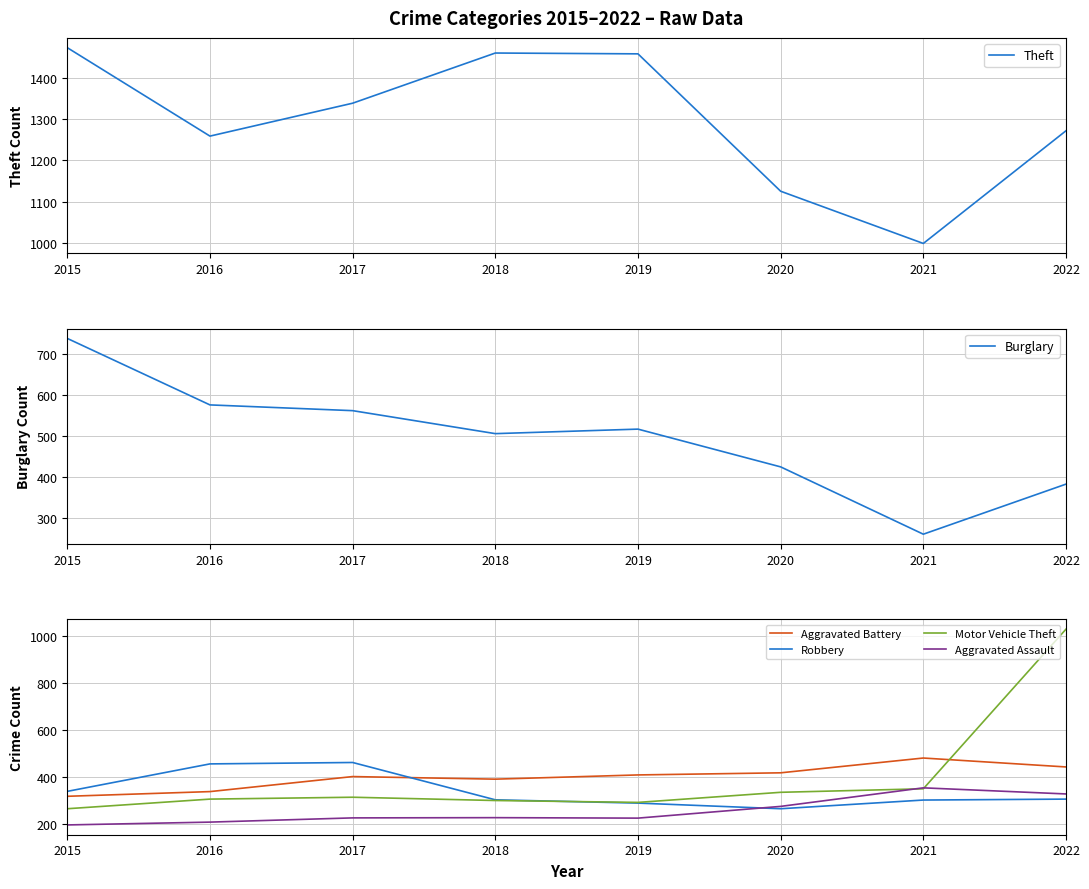

At how many categories does at least one series exceed 359?

8